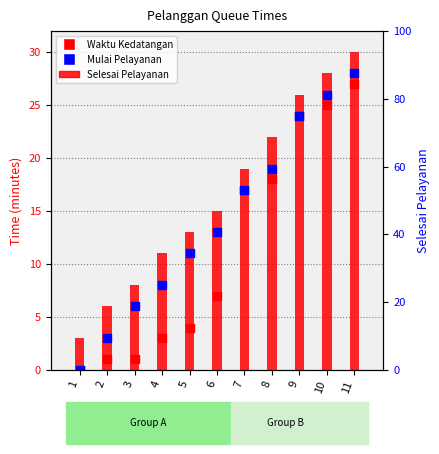

Is the value of Waktu Kedatangan at 11 greater than the value of Selesai Pelayanan at 7?

Yes